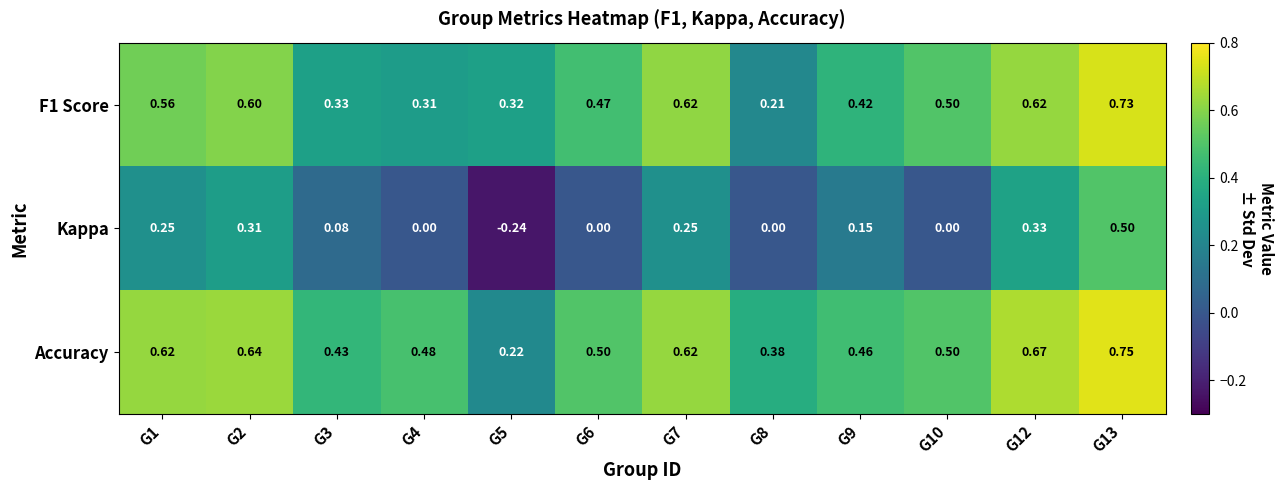

Rank the series at G12 from highest to lowest value.

Accuracy, F1 Score, Kappa